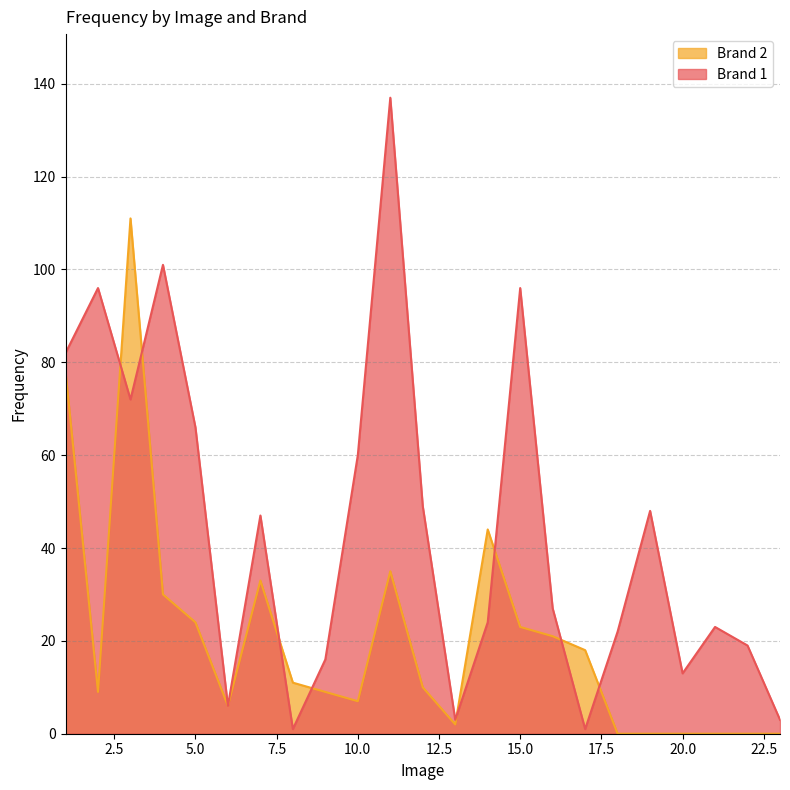

Reading left to right, what are all the values shown in this chart?

Brand 1: 1=82	2=96	3=72	4=101	5=66	6=6	7=47	8=1	9=16	10=60	11=137	12=49	13=3	14=24	15=96	16=27	17=1	18=22	19=48	20=13	21=23	22=19	23=3
Brand 2: 1=78	2=9	3=111	4=30	5=24	6=6	7=33	8=11	9=9	10=7	11=35	12=10	13=2	14=44	15=23	16=21	17=18	18=0	19=0	20=0	21=0	22=0	23=0